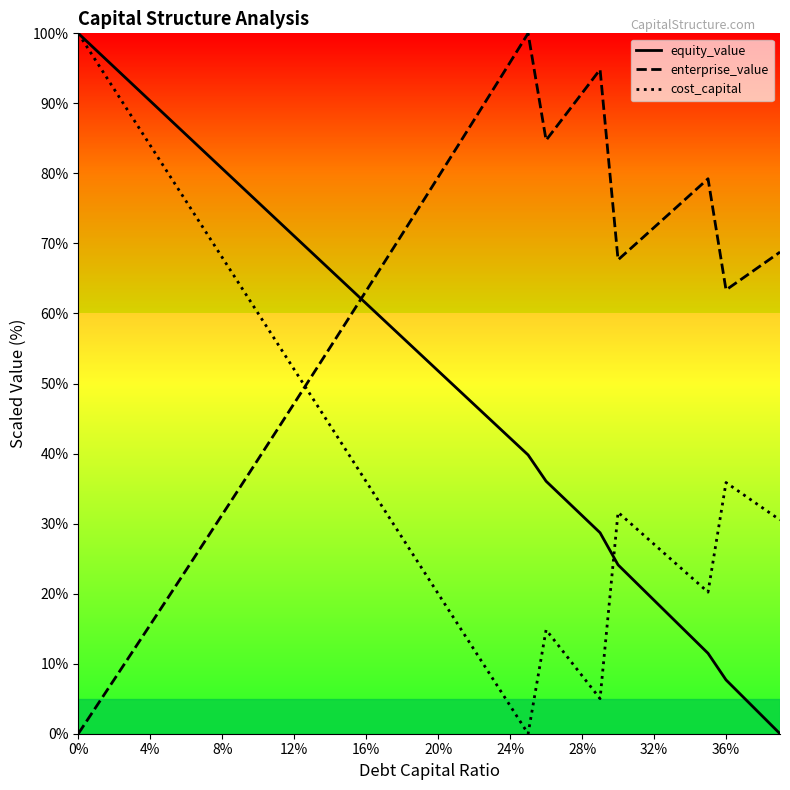

What is the maximum value for enterprise_value?

100.0